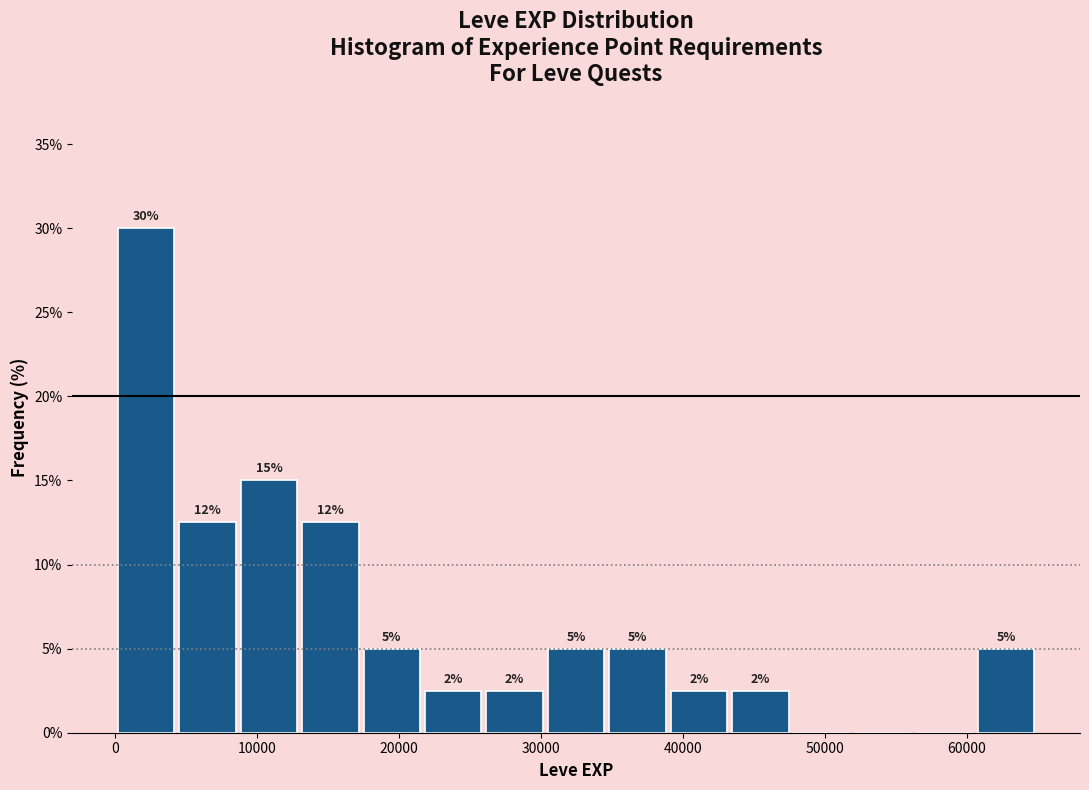

Over which range of the x-axis is the bar tallest?

0 to 4000